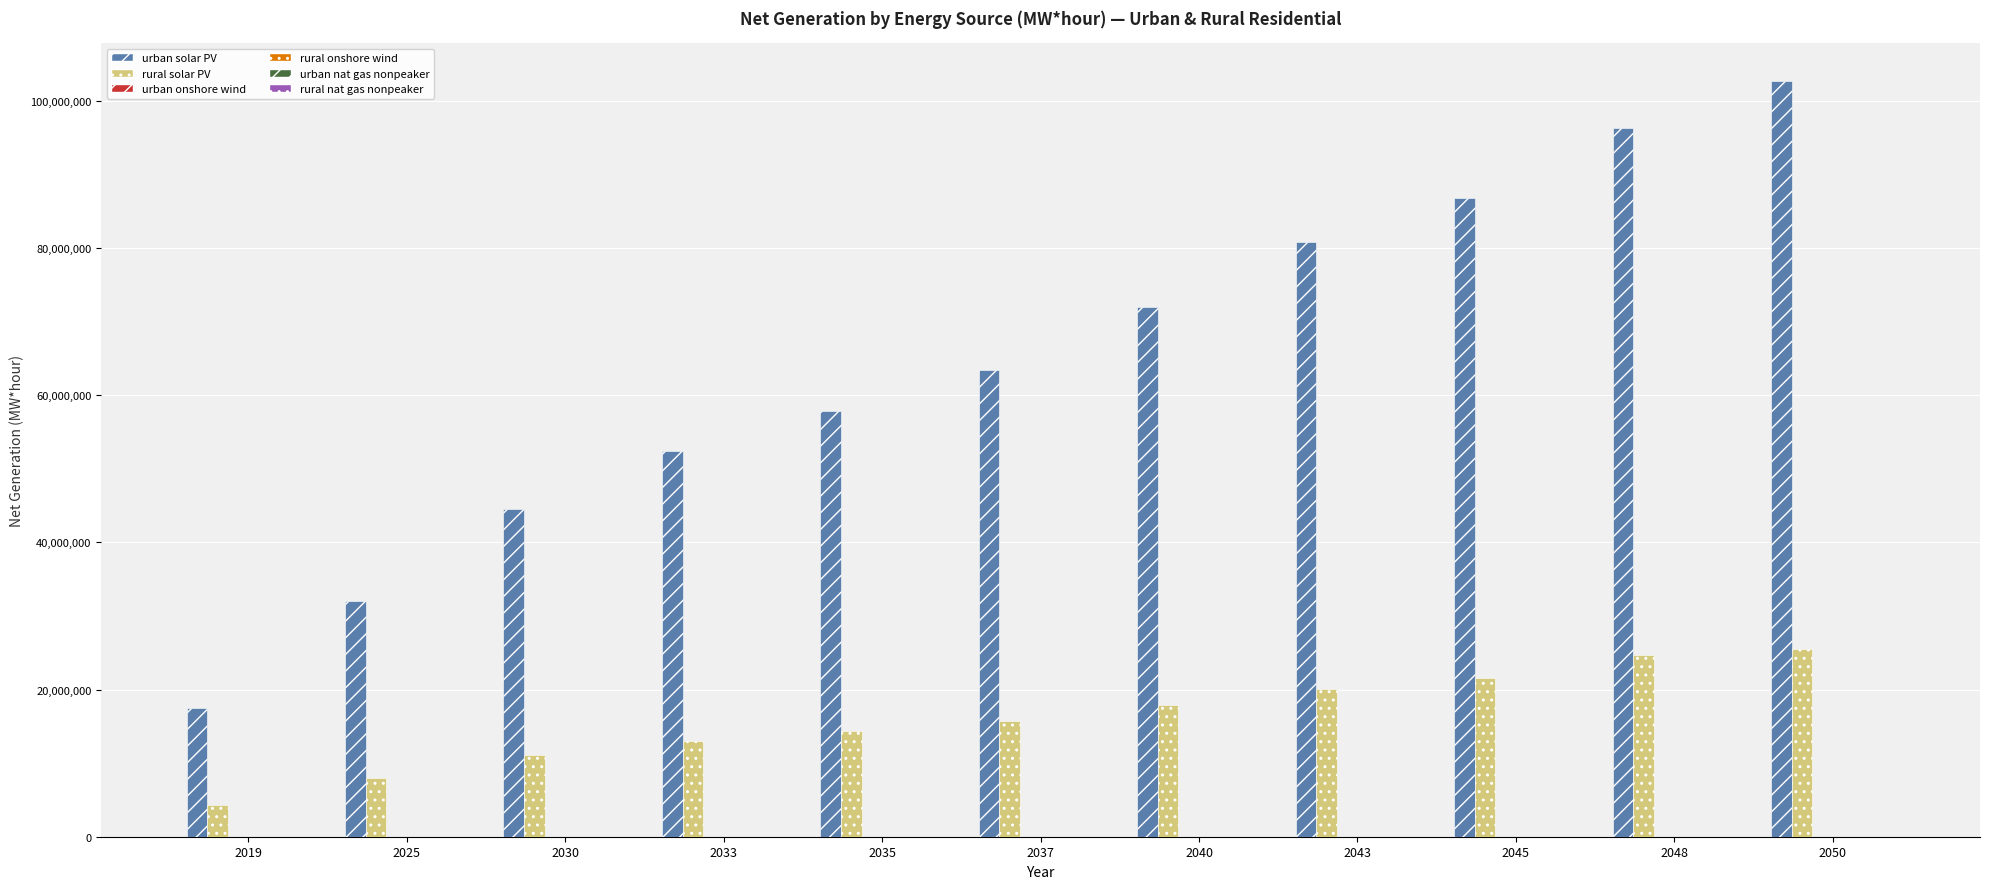

What is the greatest value displayed?

102753040.4